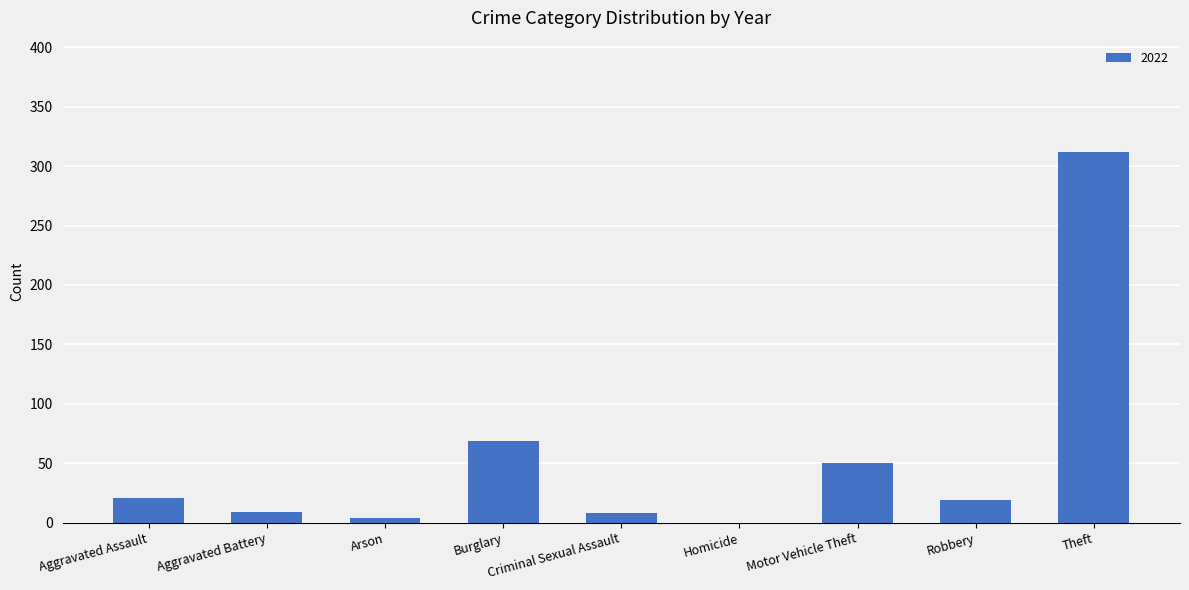

True or false: the data shows 34 at Aggravated Assault.

False